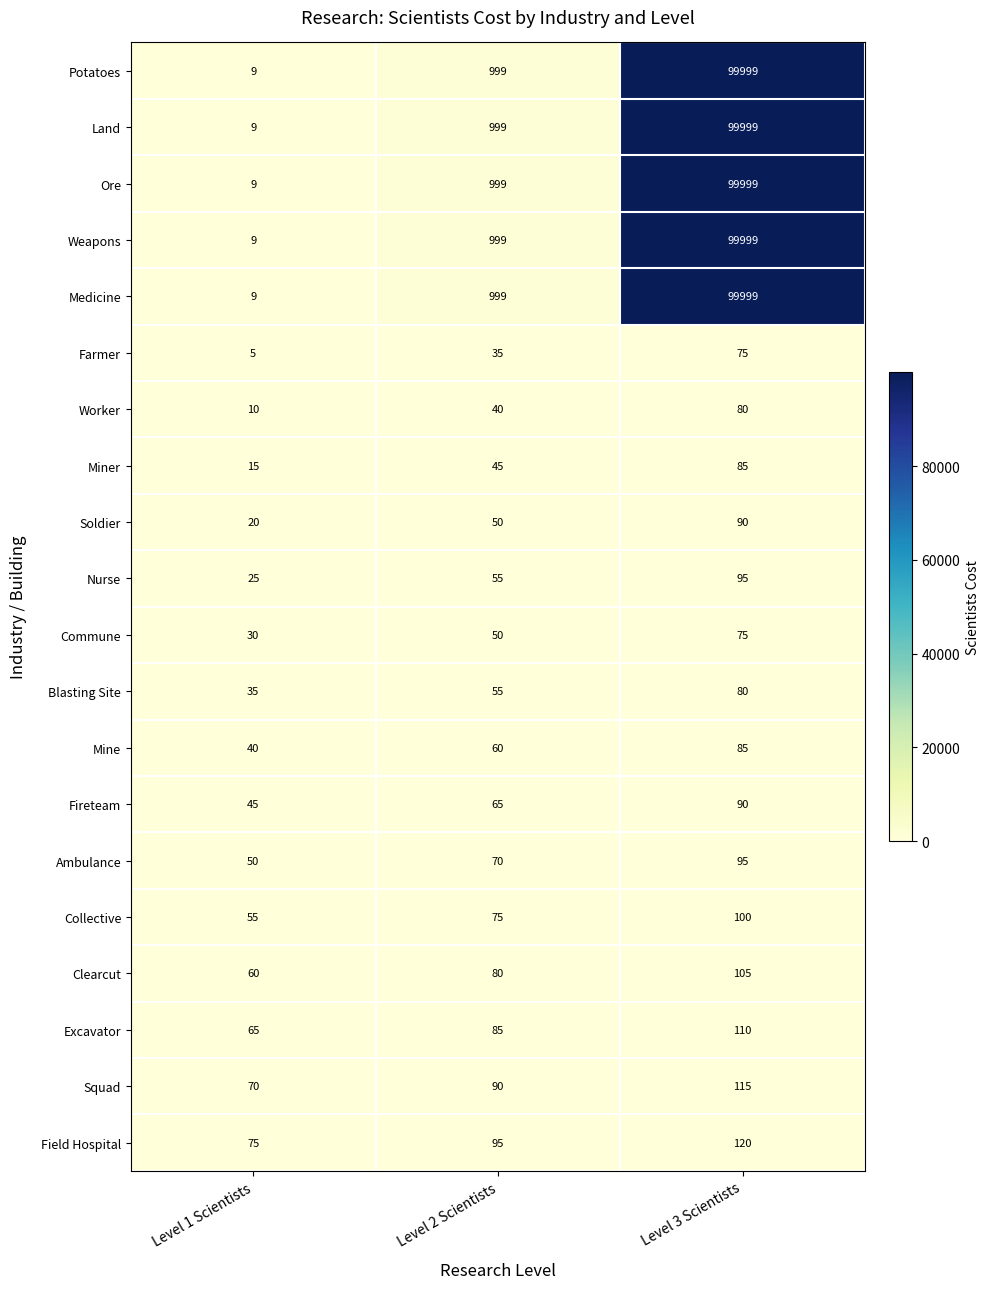

Read the Commune value at Level 2 Scientists.

50